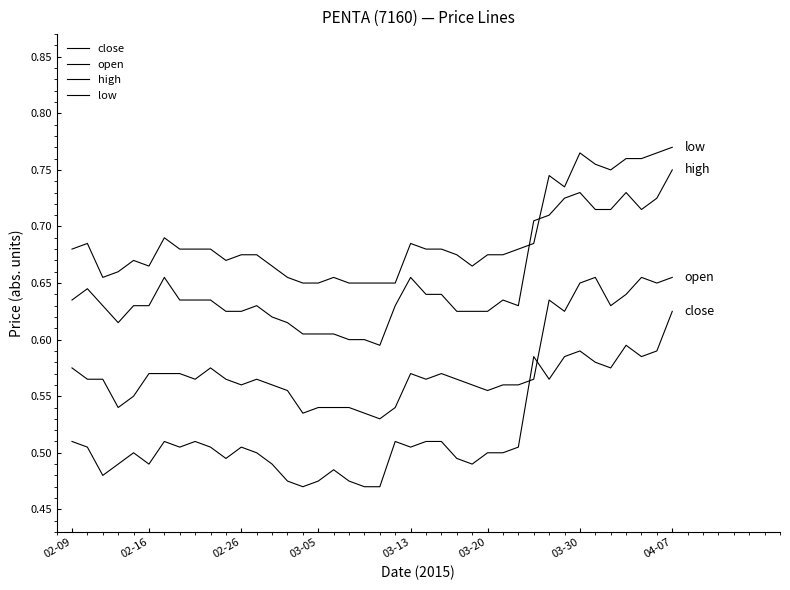

What is the difference between the second highest and second lowest values in the close series?

0.1